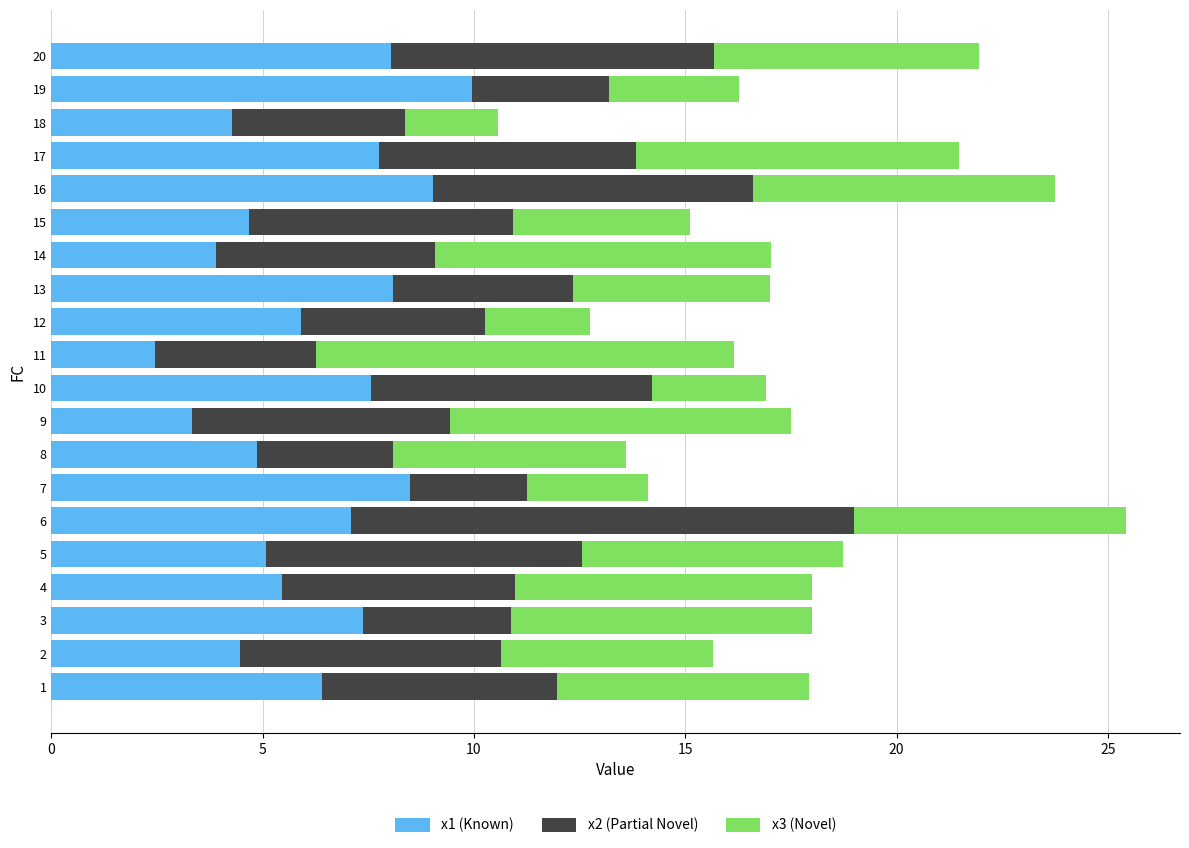

Is it true that x1 (Known) equals 2.5 at 11?

True